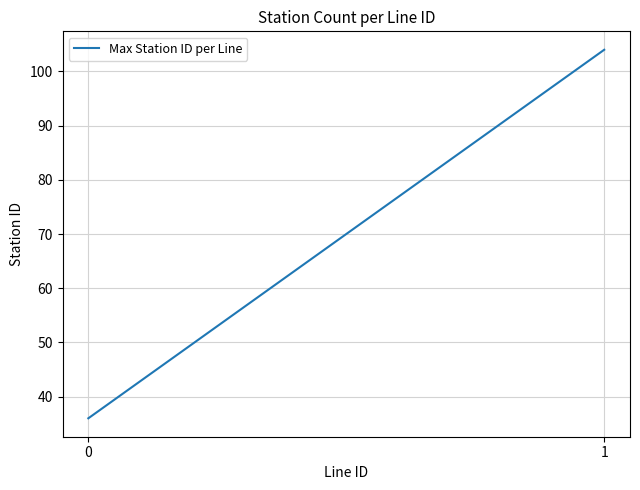

What is the average value?

70